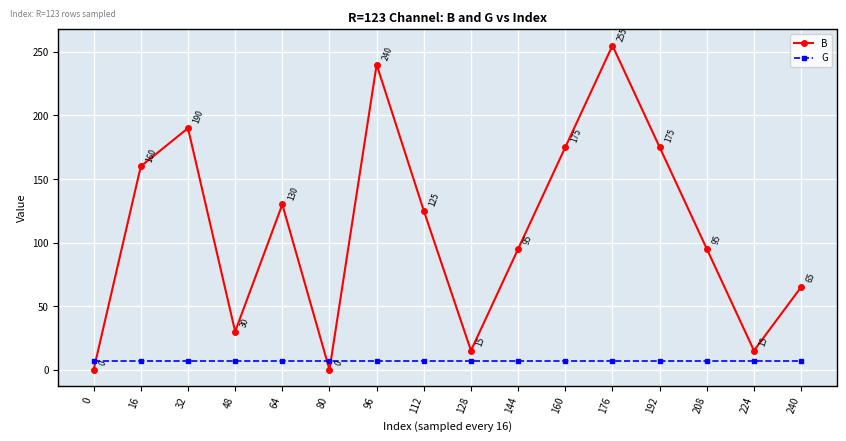

What is the maximum value shown in the chart?

255